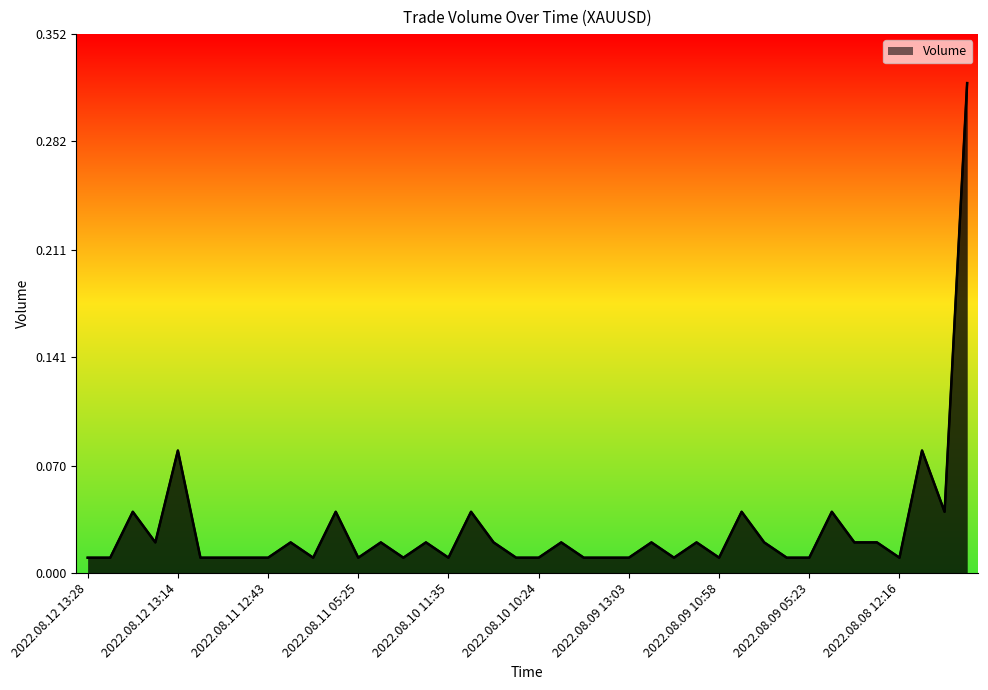

How many points are lower than both their immediate neighbors (excluding endpoints)?

9